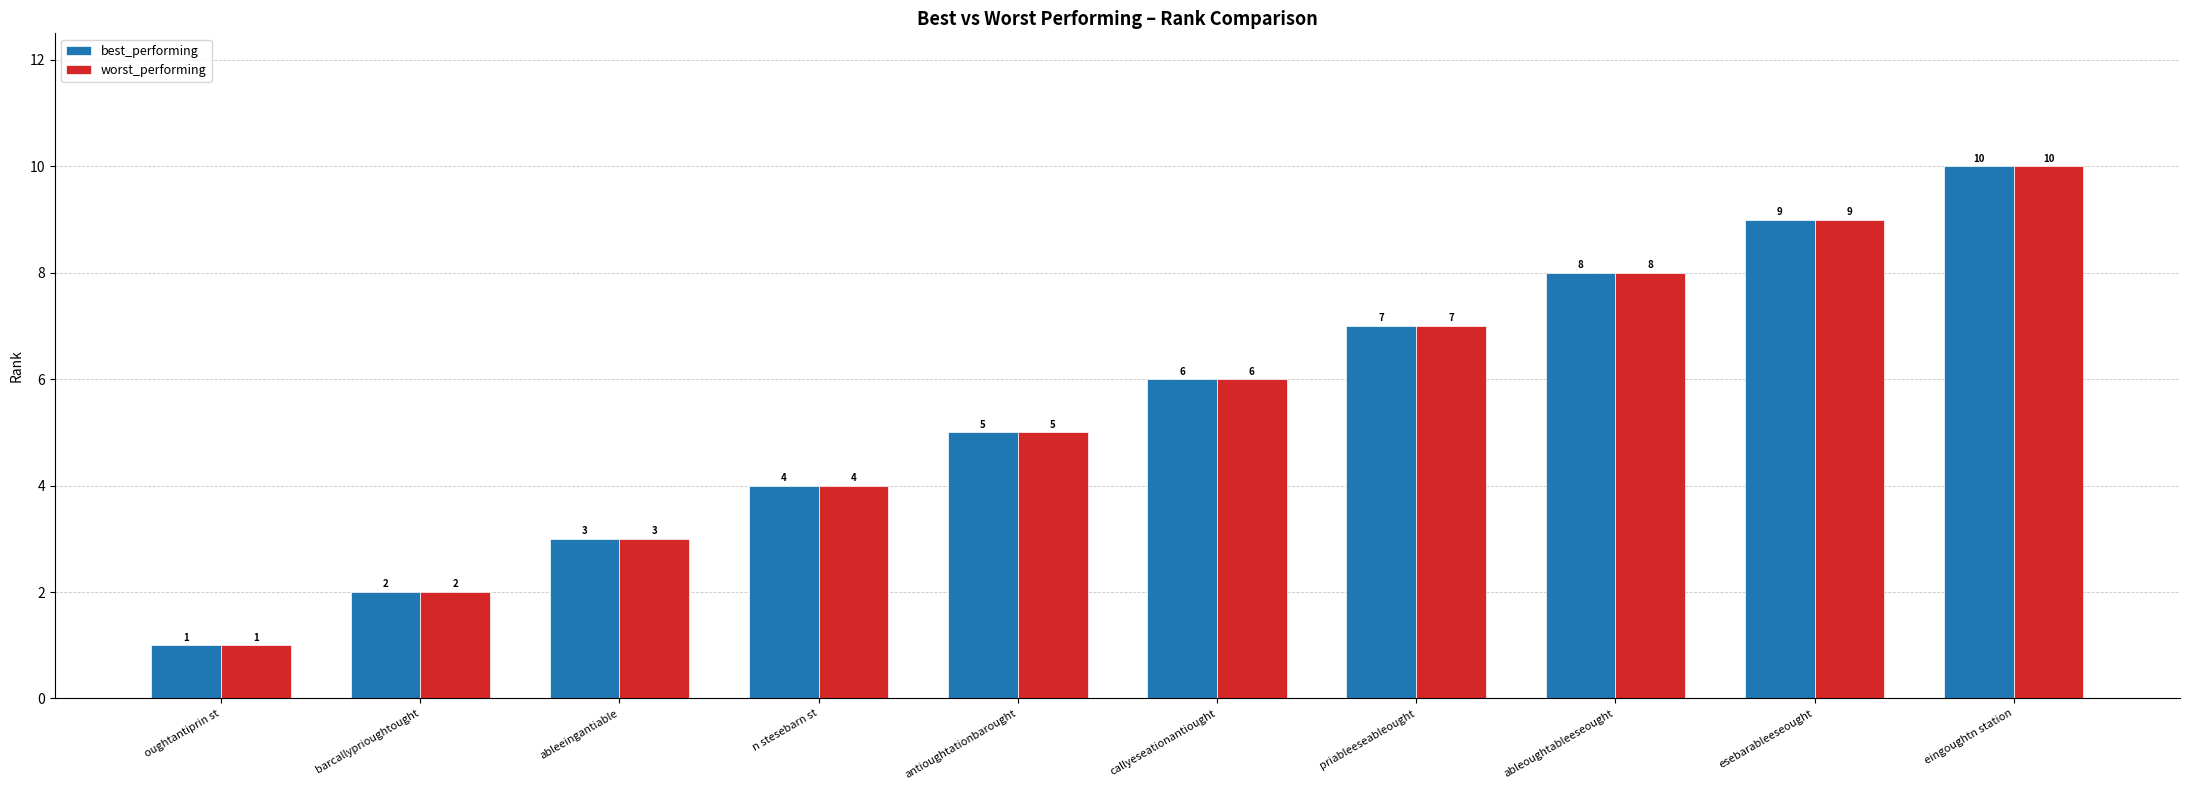

What is the difference between the second highest and second lowest values in the worst_performing series?

7